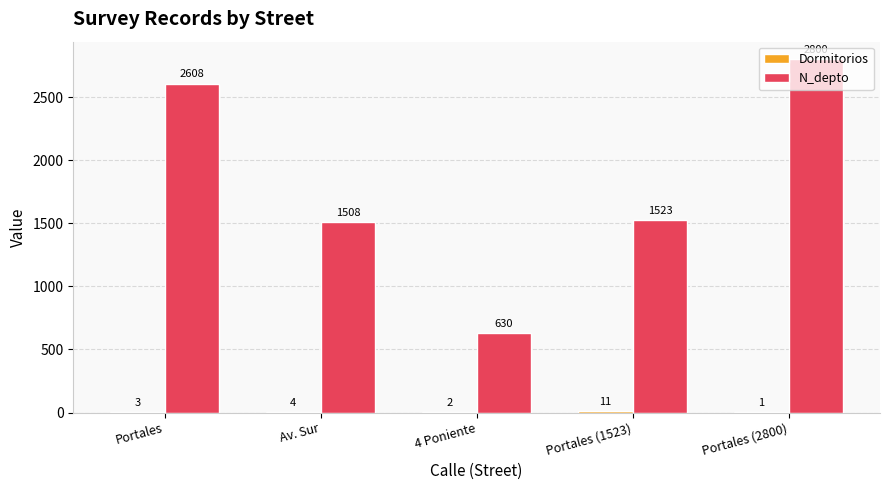

The value of N_depto at Portales (2800) is 1200. True or false?

False